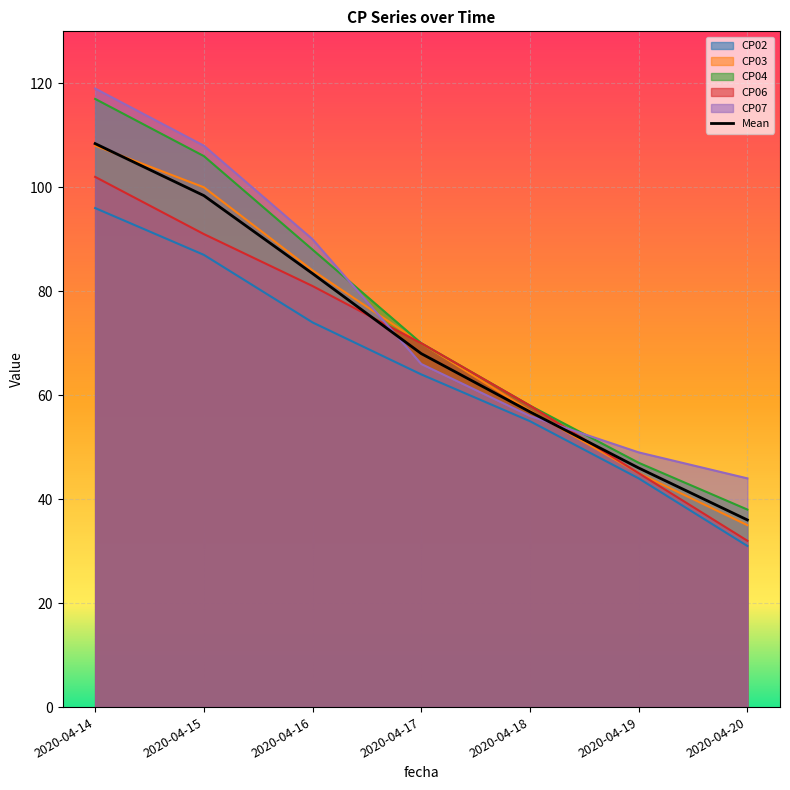

Which has a higher value, 2020-04-14 or 2020-04-18?

2020-04-14